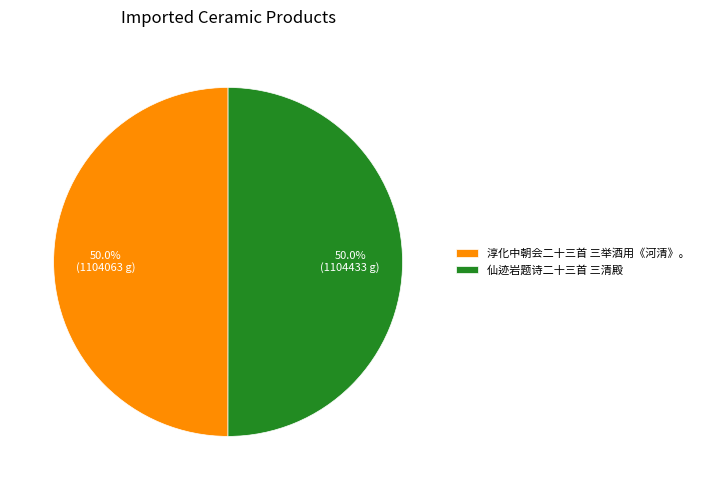

Approximately how many times larger is the value at 仙迹岩题诗二十三首 三清殿 compared to 淳化中朝会二十三首 三举酒用《河清》。?

1.0